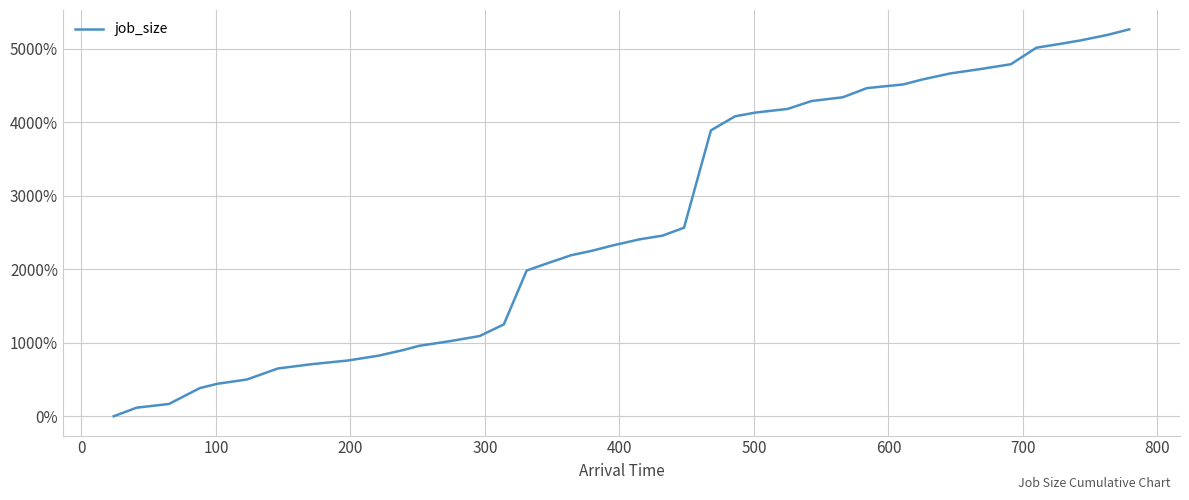

What is the greatest value displayed?

5266.7